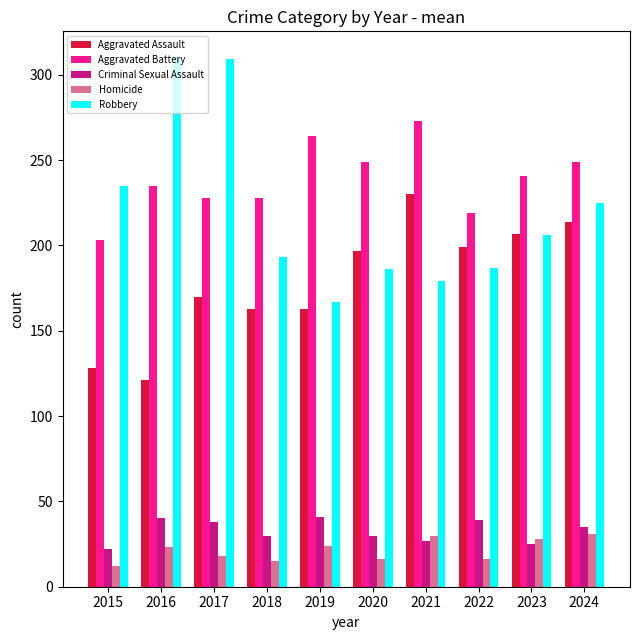

What is the average value of the Criminal Sexual Assault series?

33